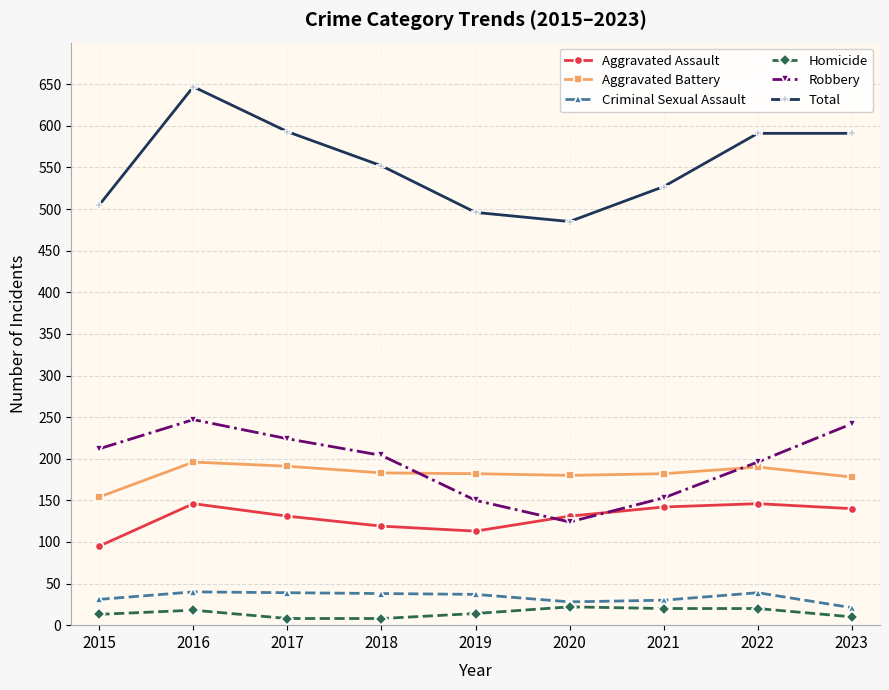

At which category does Aggravated Assault reach its first local peak?

2016